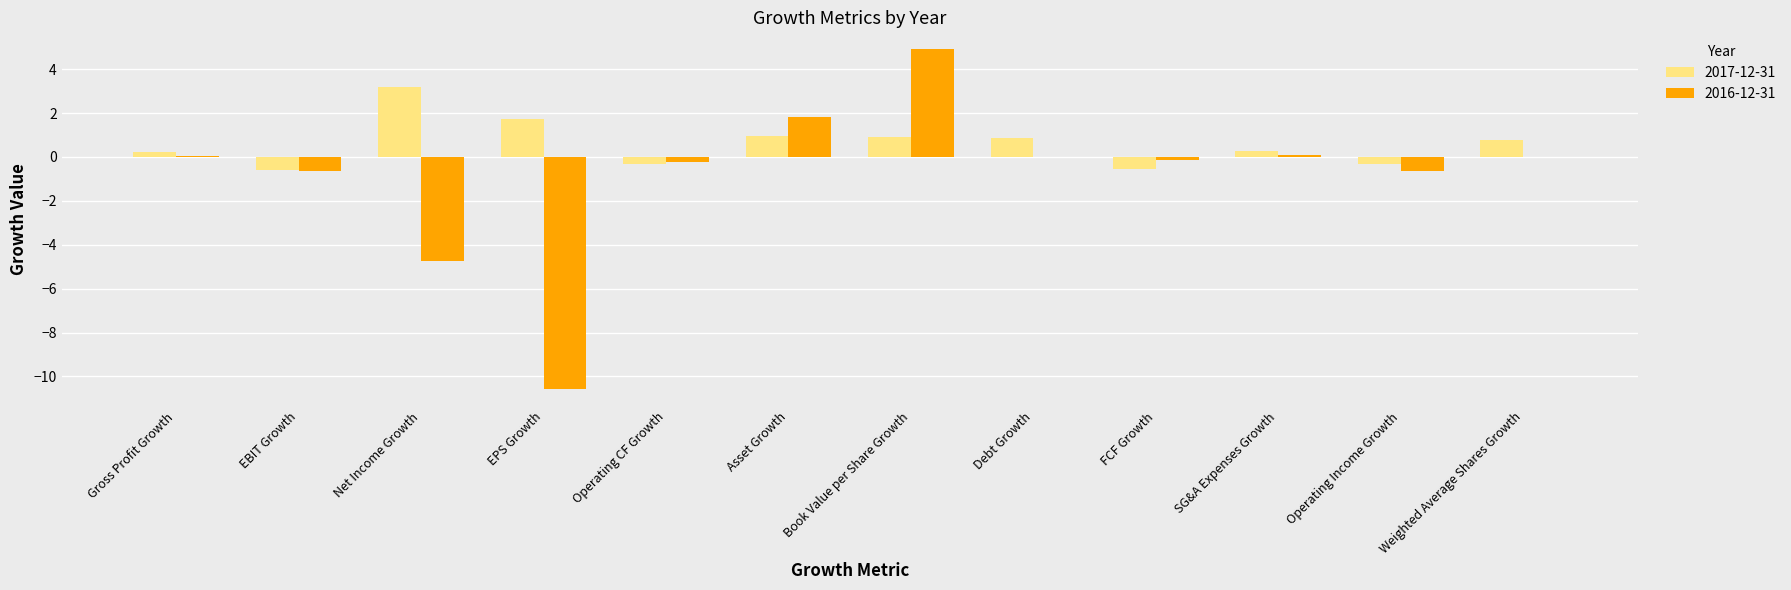

The value of 2016-12-31 at Book Value per Share Growth is 4.9. True or false?

True